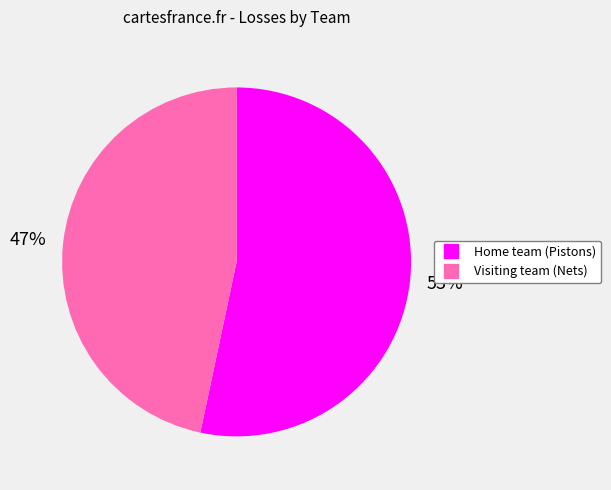

Which has a higher value, Visiting team (Nets) or Home team (Pistons)?

Home team (Pistons)